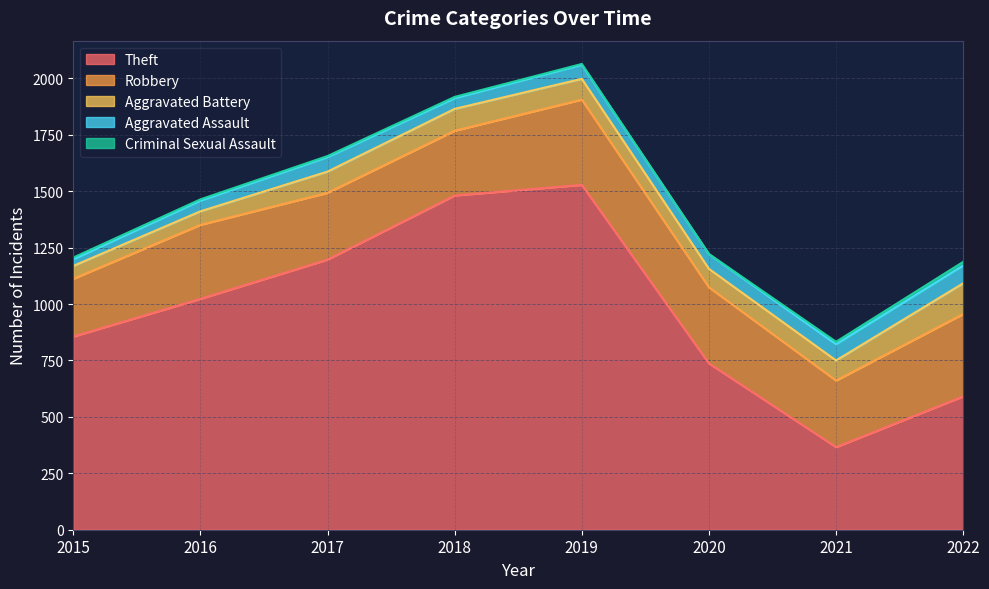

Which series changed the most between 2019 and 2020?

Theft